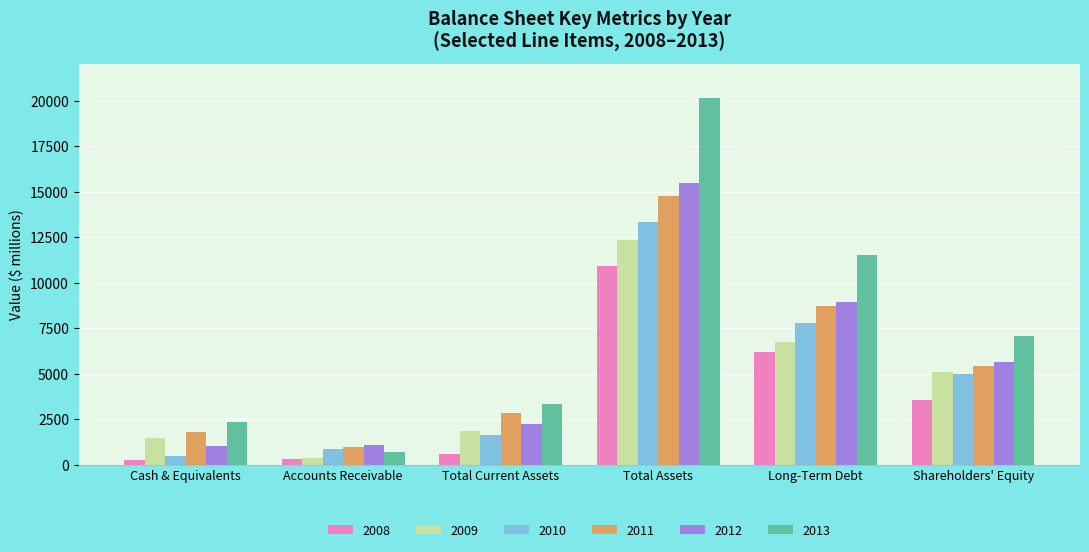

What is the sum of the 2012 values at Accounts Receivable and Total Current Assets?

3298